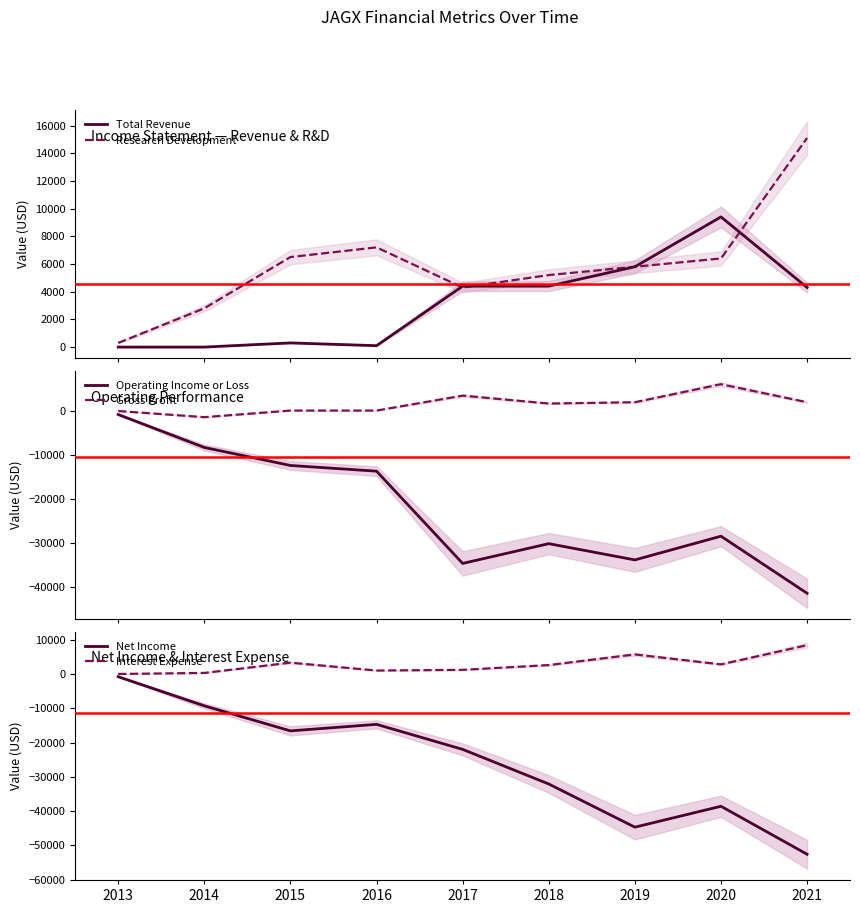

At 2019, list the series in order from largest to smallest.

Total Revenue, Research Development, Interest Expense, Gross Profit, Operating Income or Loss, Net Income